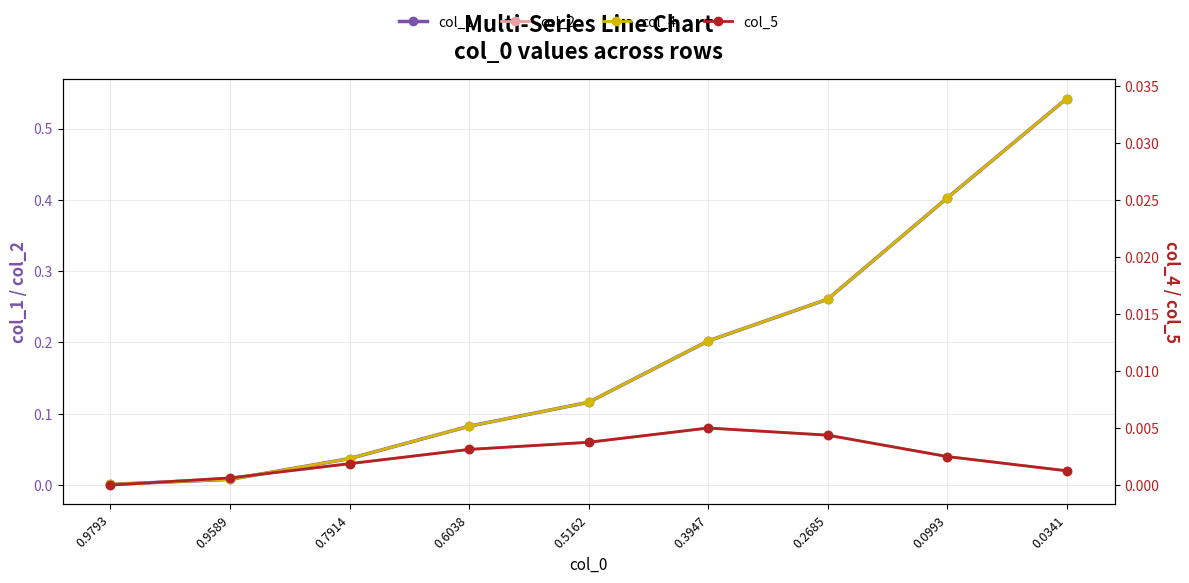

At which category does the chart reach its minimum across all series?

0.9793